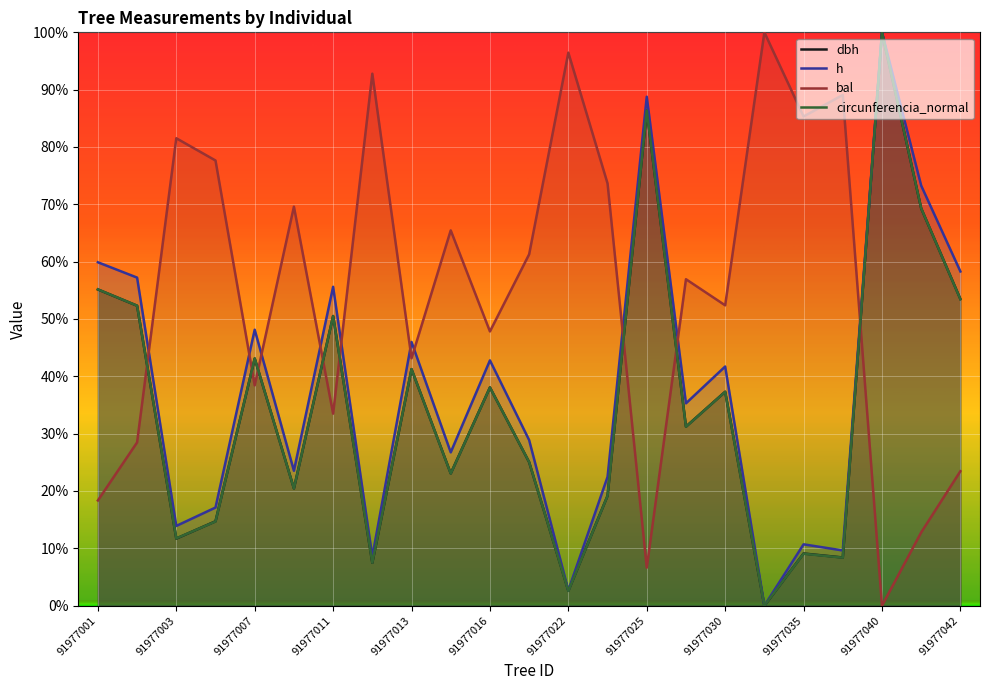

In circunferencia_normal, how many points are lower than both neighbors (excluding endpoints)?

8